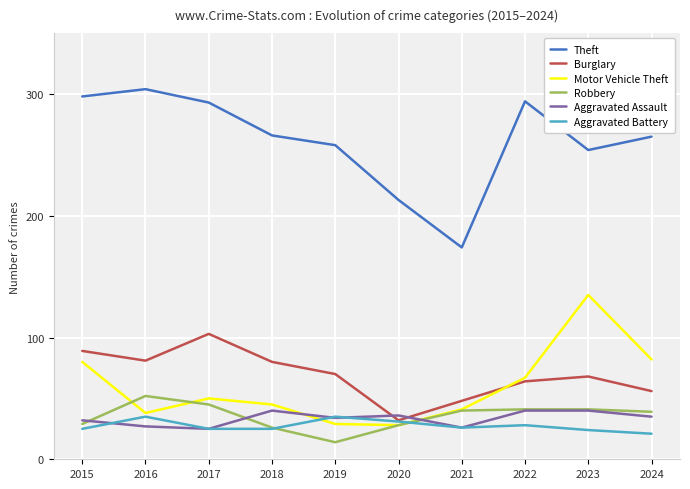

What is the total value across all series at 2018?

482